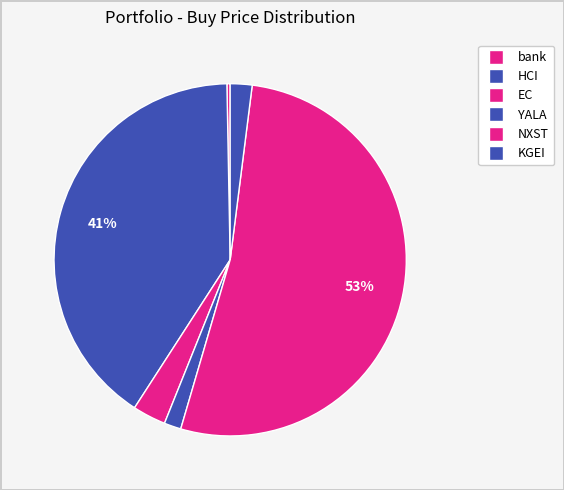

How many slices are in this pie chart?

6